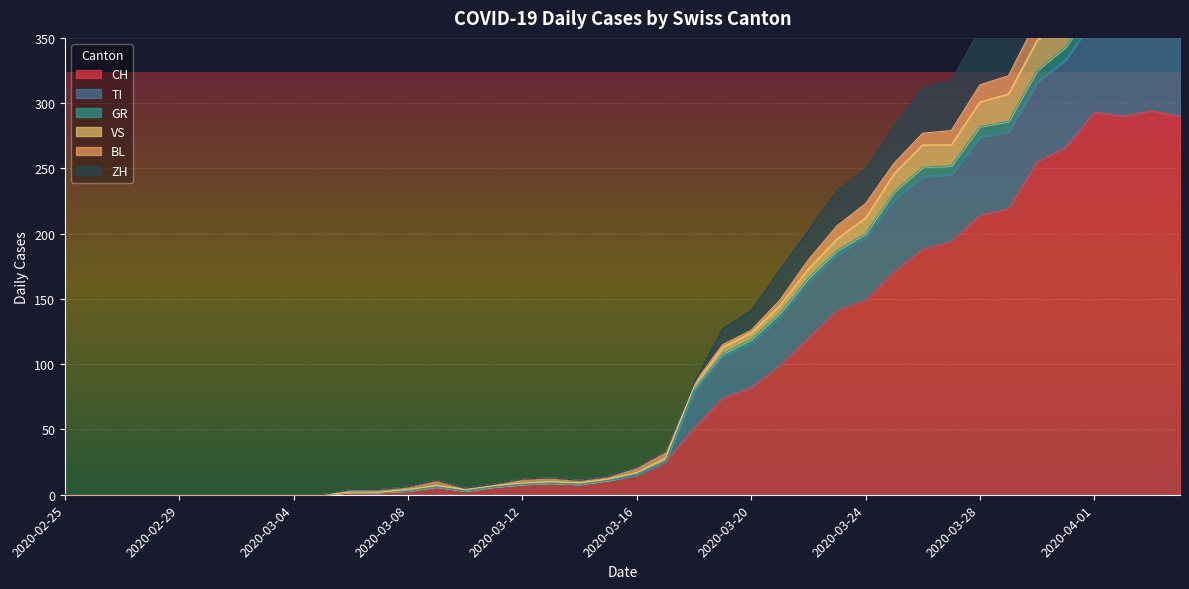

In ZH, how many points are higher than both neighbors (excluding endpoints)?

3